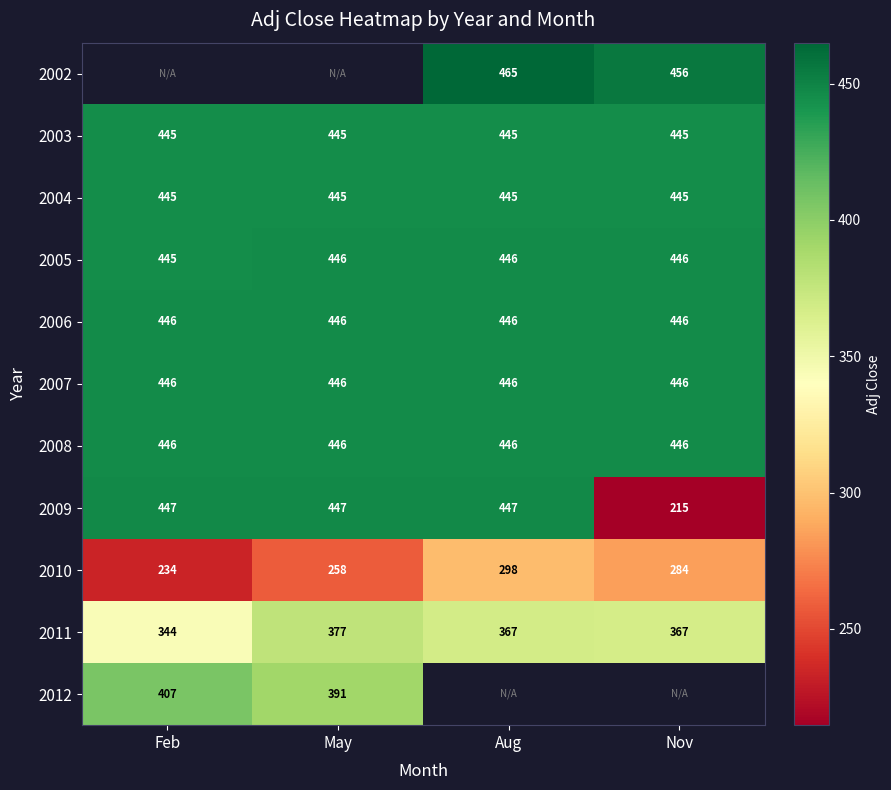

Is the value of 2010 at May greater than the value of 2005 at Feb?

No